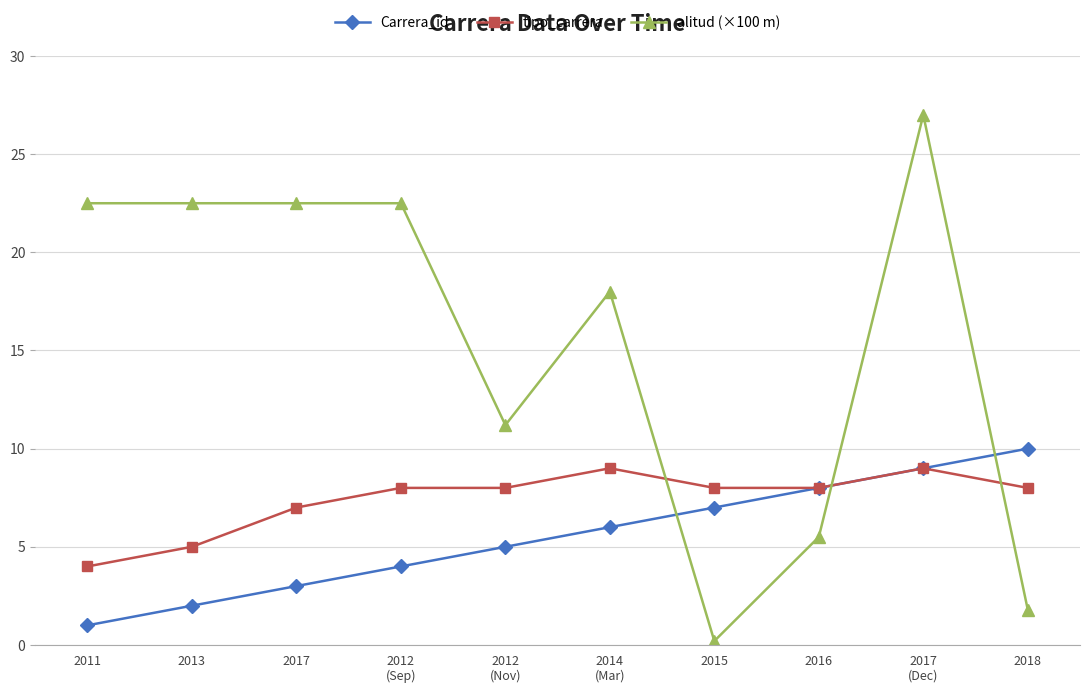

How many data points in Carrera_id are less than 6?

5